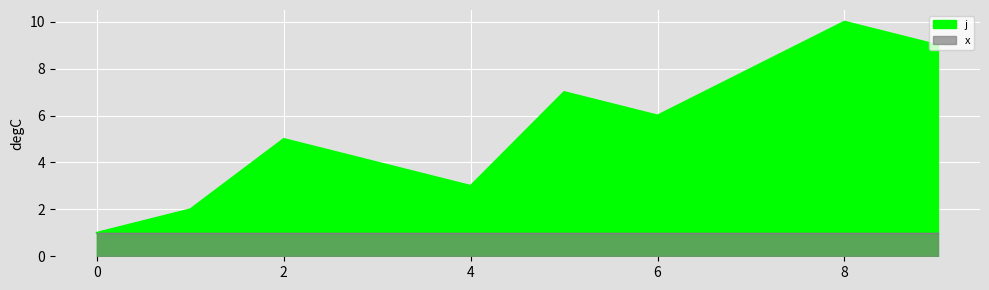

What is the smallest value displayed?

1